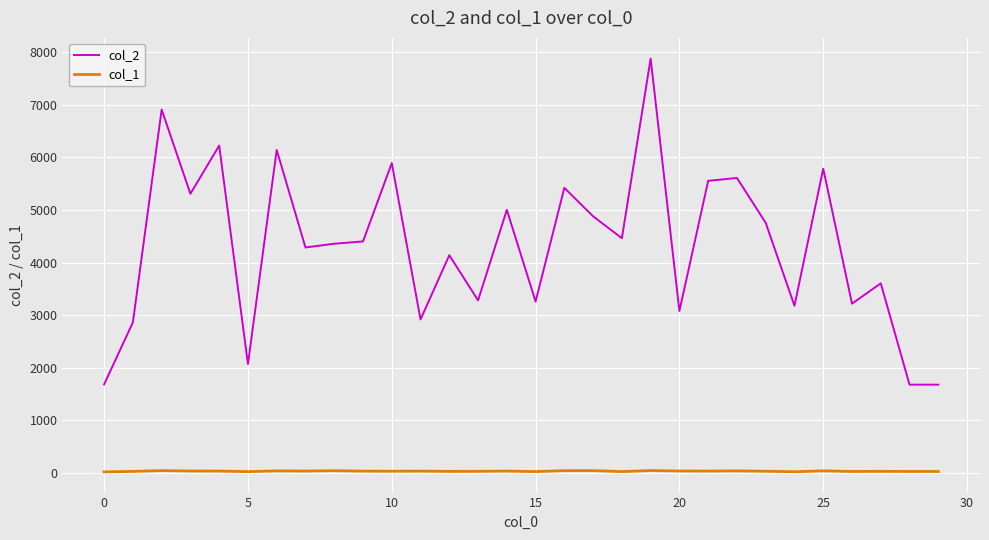

What are all the series names shown in the legend?

col_2, col_1